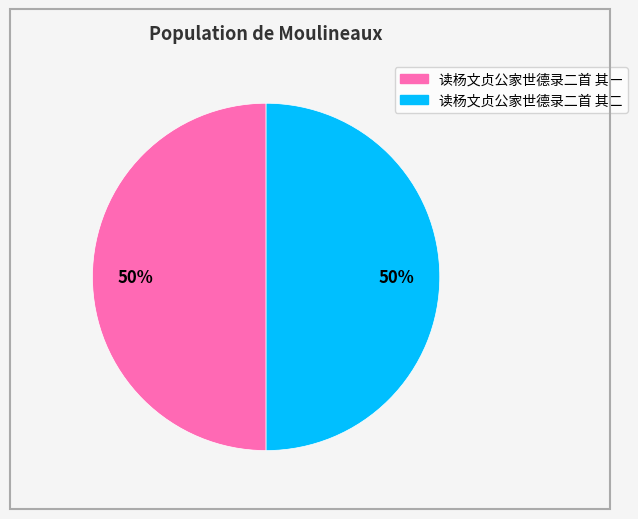

To the nearest percent, what is the average slice percentage?

50%